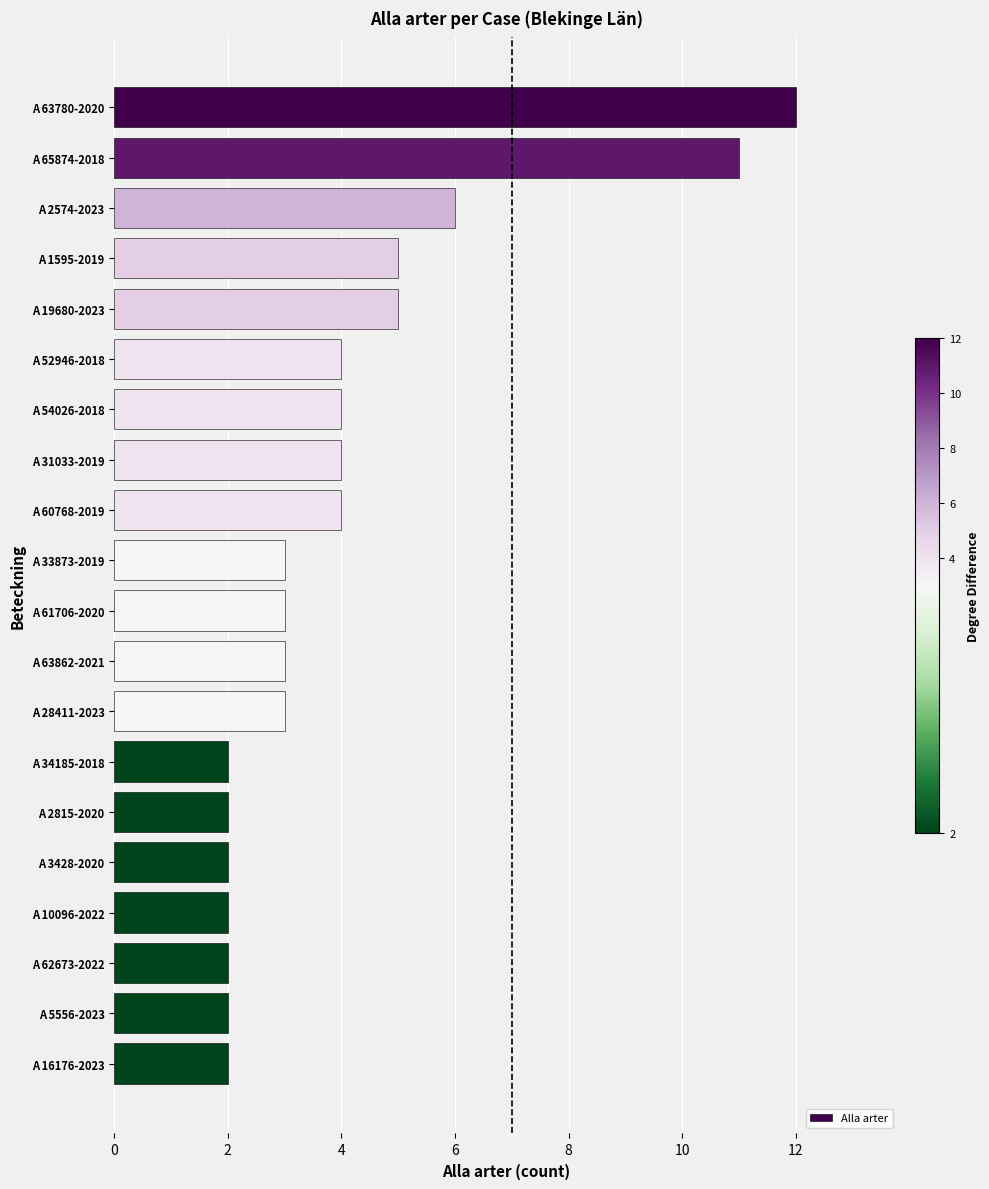

Are the bars grouped side by side (vs. stacked)?

No